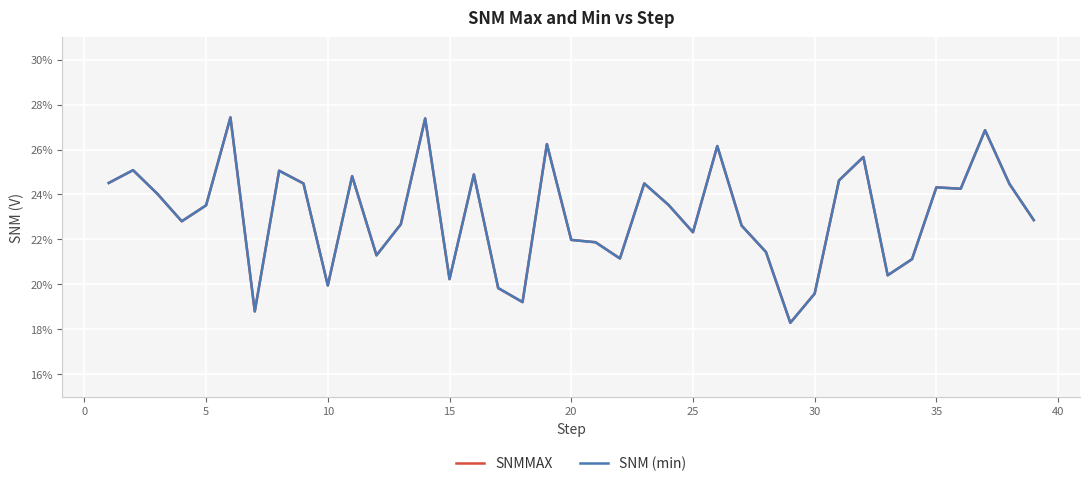

Does the chart display data point markers on the line(s)?

No